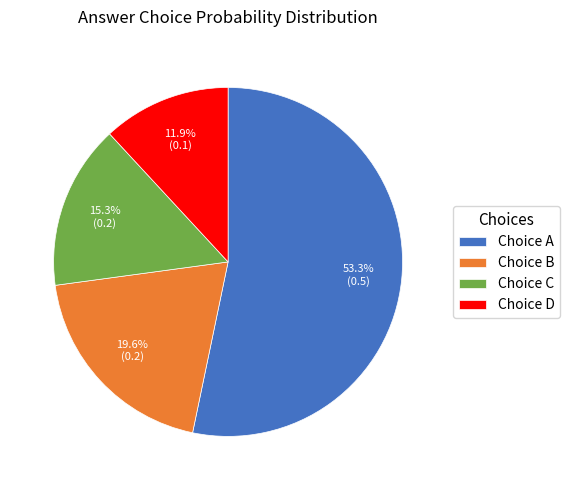

What percentage do Choice C and Choice A together represent?

68.5%